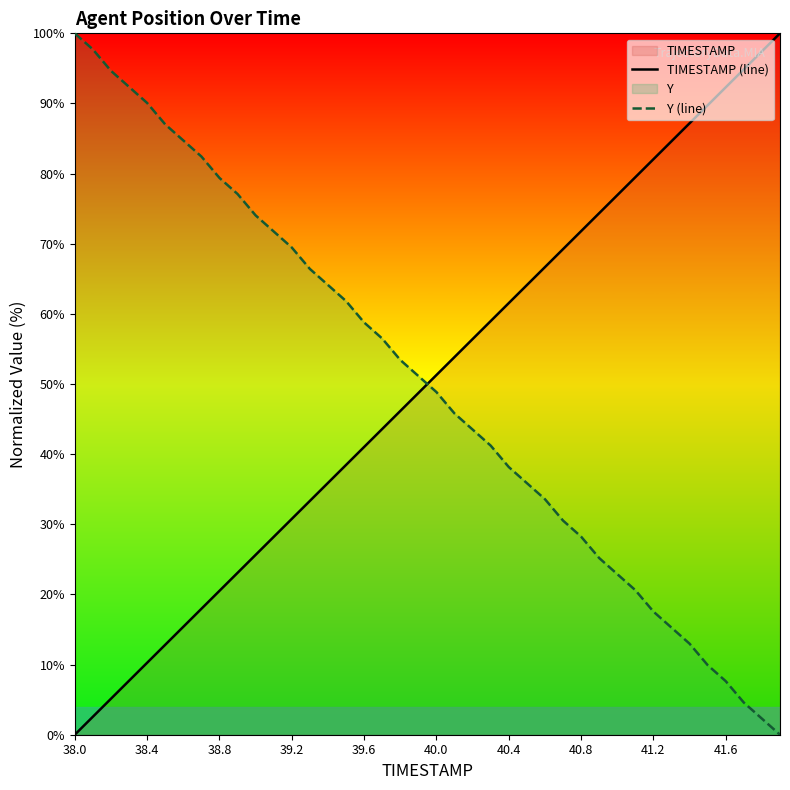

The Y (line) series shows 17.5 at 40.0. True or false?

False